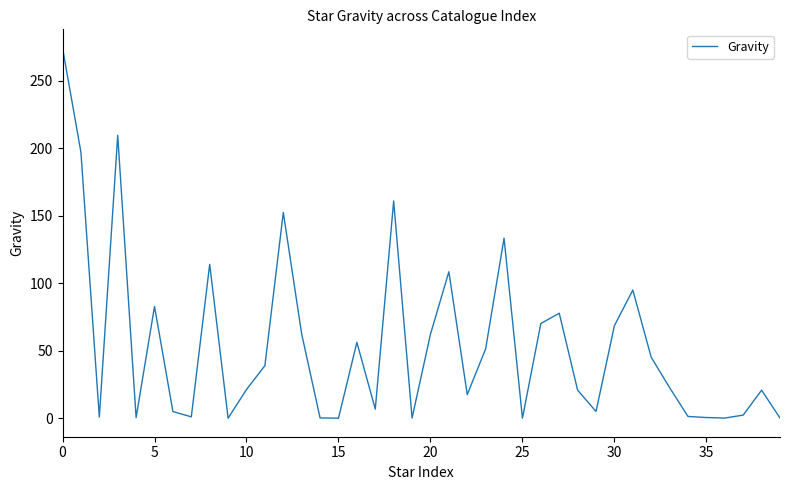

What is the difference between the maximum and minimum values?

274.3